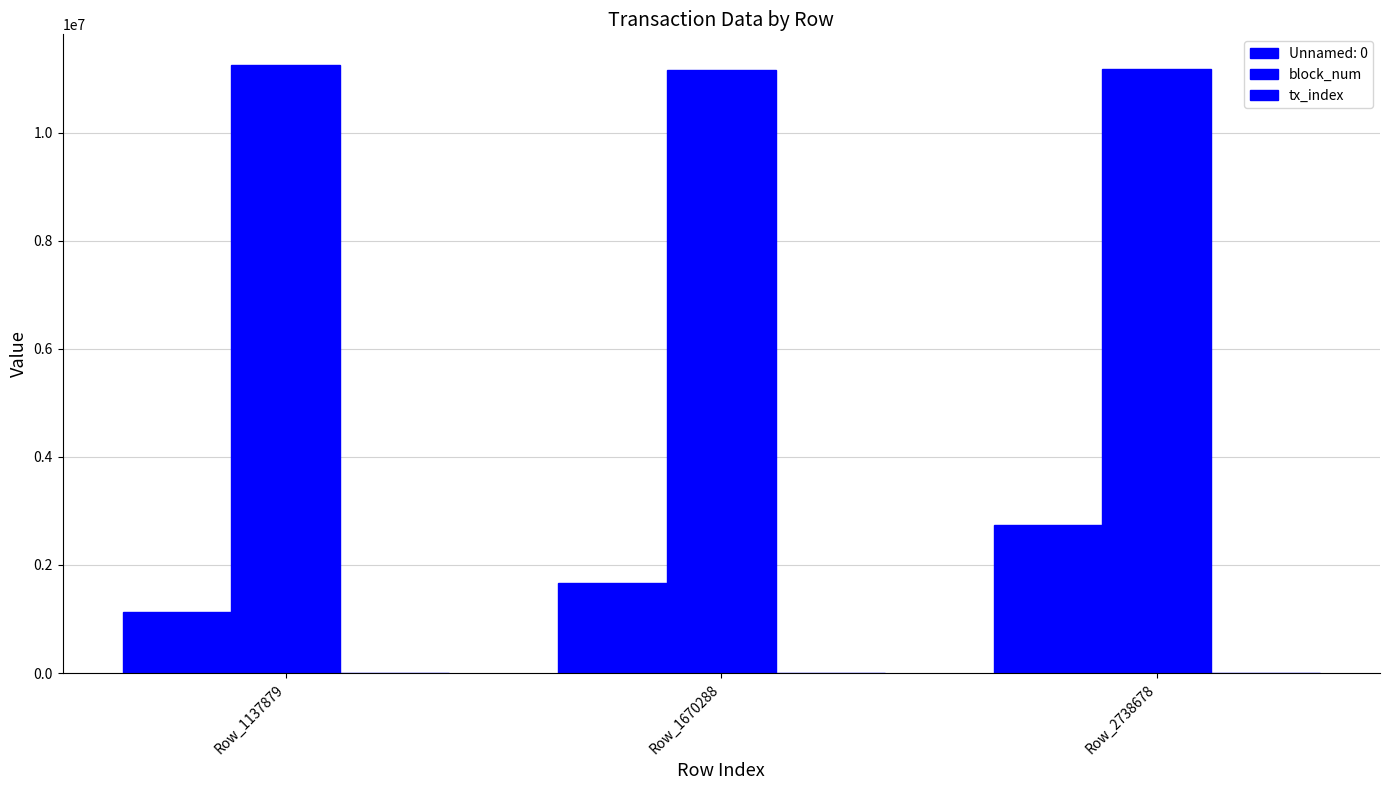

How many categories are shown in the chart?

3